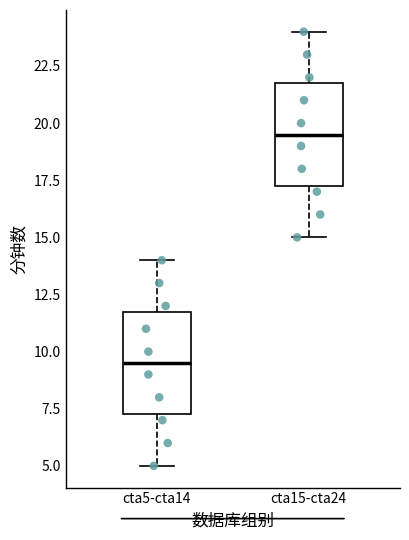

Where is the lower edge of the box for cta5-cta14 on the y-axis? The values are not printed on the chart, so give them approximately, as read against the axis.

7.5